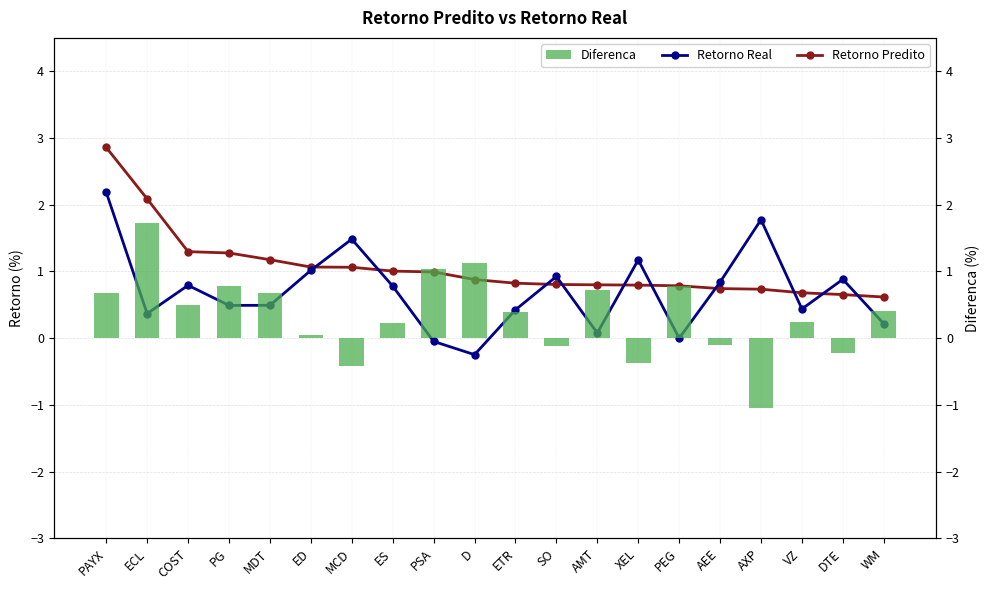

What is the label of the 3rd bar from the right?

VZ